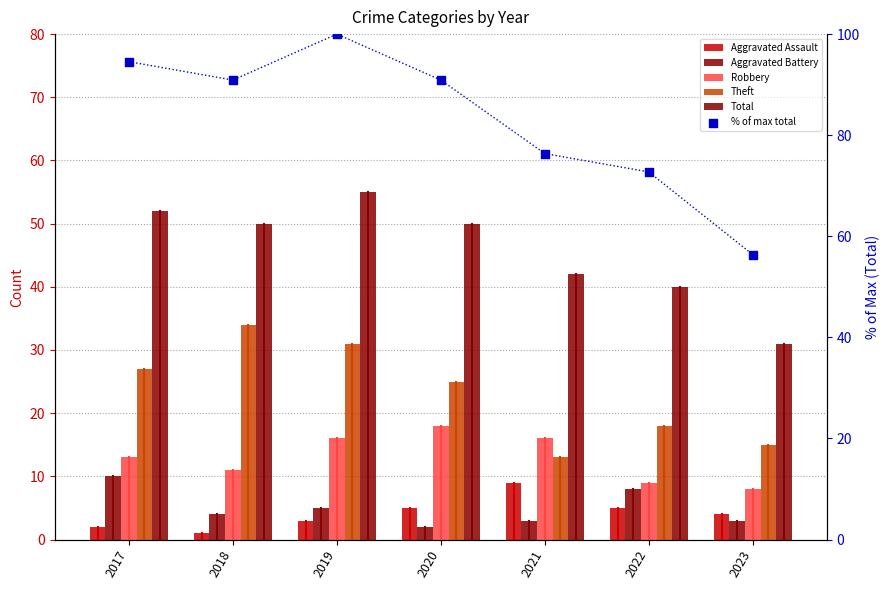

Is the value of Total at 2020 greater than the value of % of max total at 2017?

No